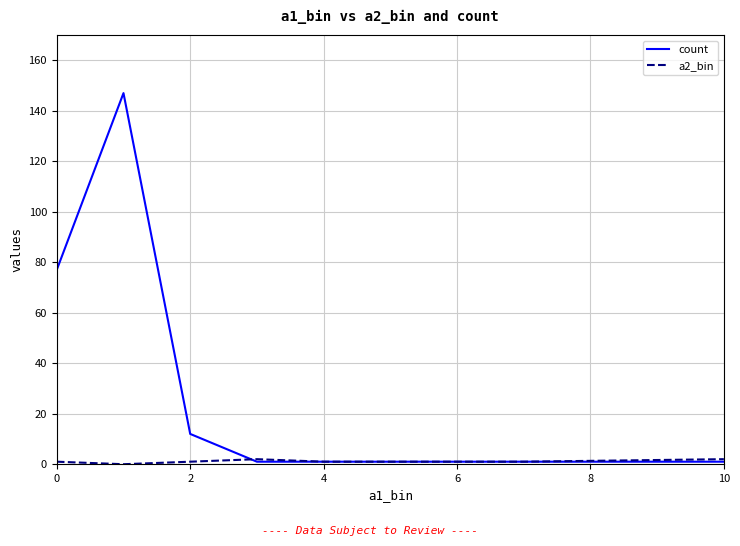

Which series has the widest spread of values?

count